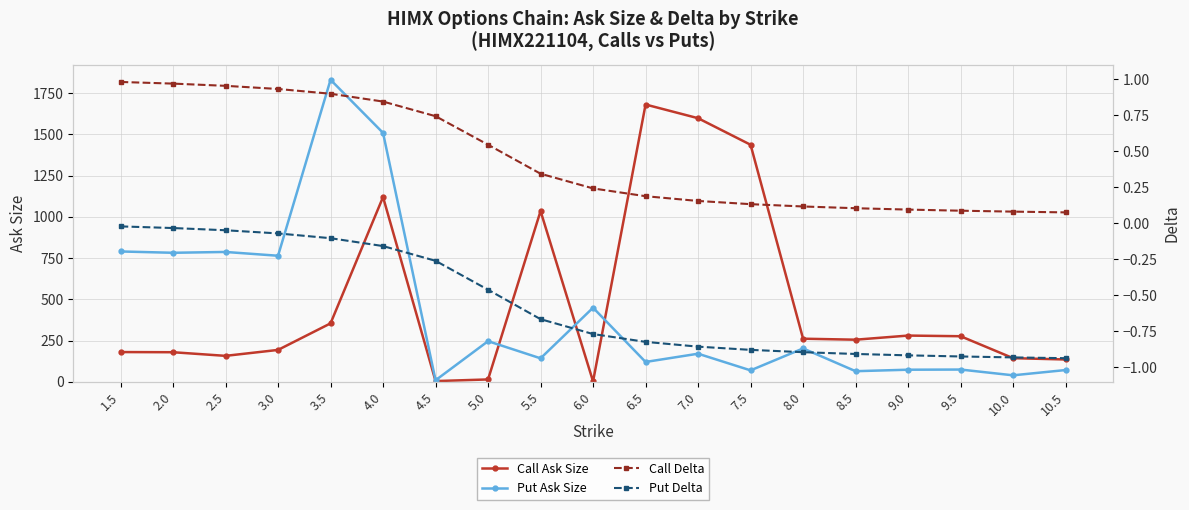

Which series has the widest spread of values?

Put Ask Size